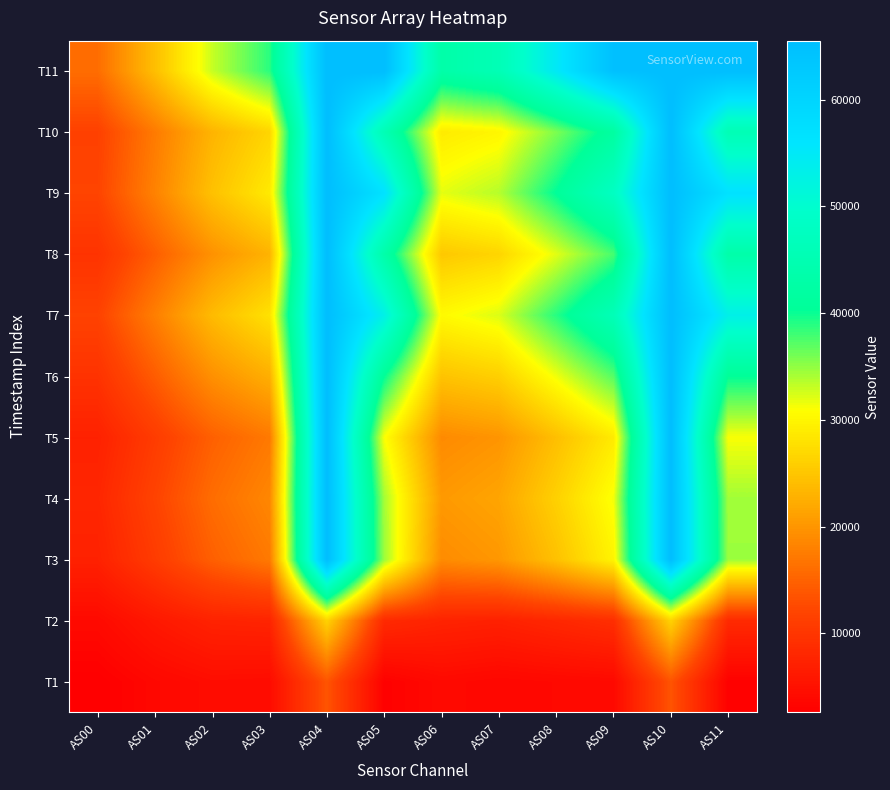

How many categories are shown in the chart?

12